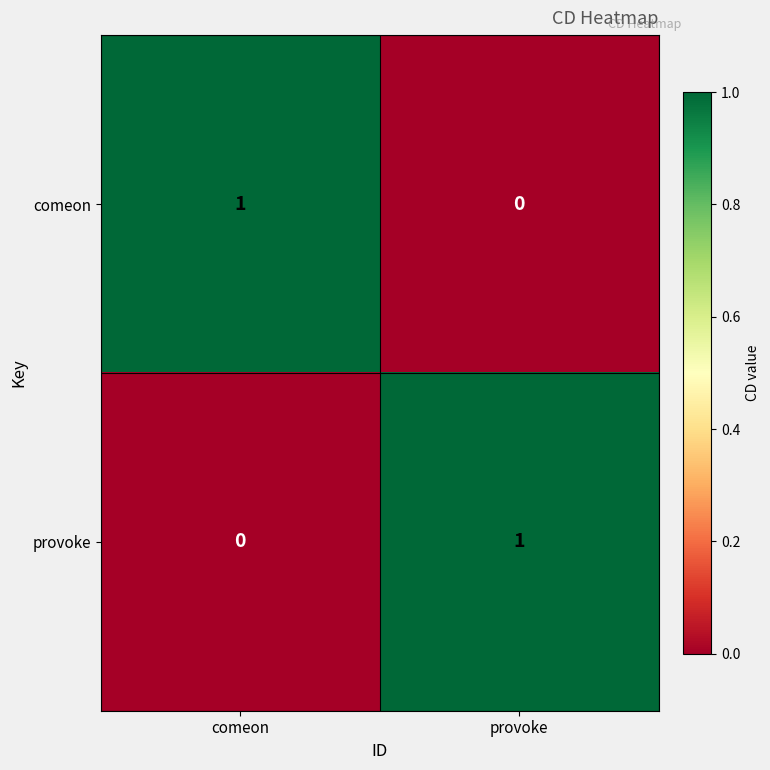

At how many categories does at least one series exceed 0?

2